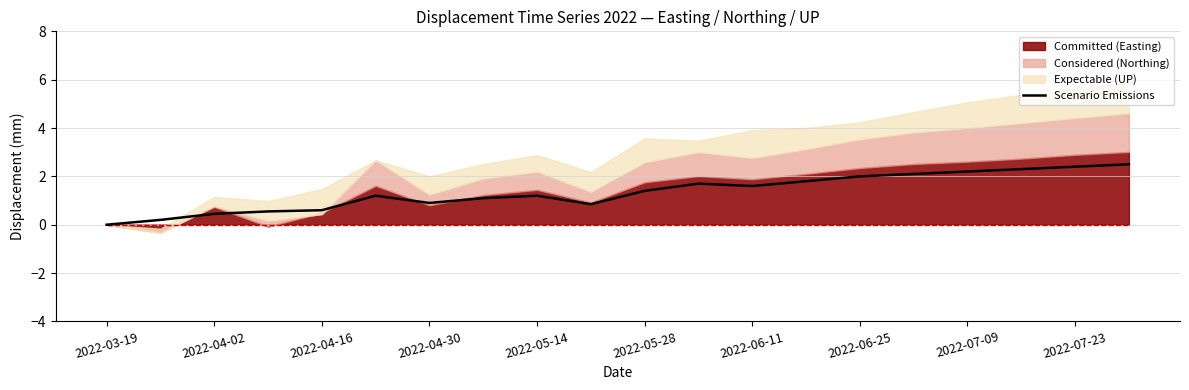

What is the maximum value for Scenario Emissions?

2.5